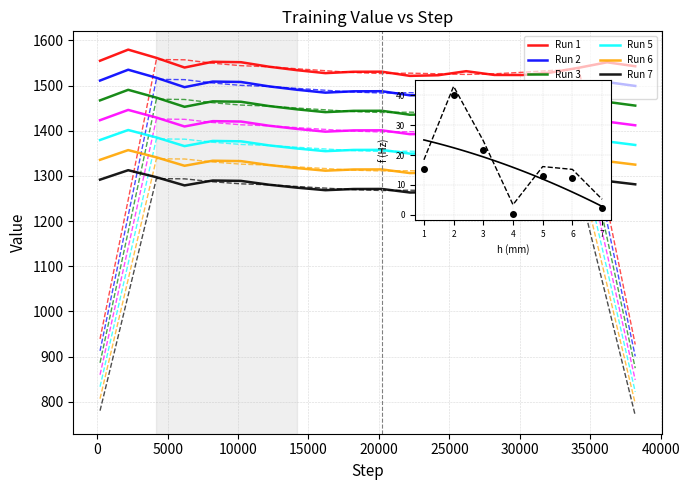

How many data points are less than 1539?

10